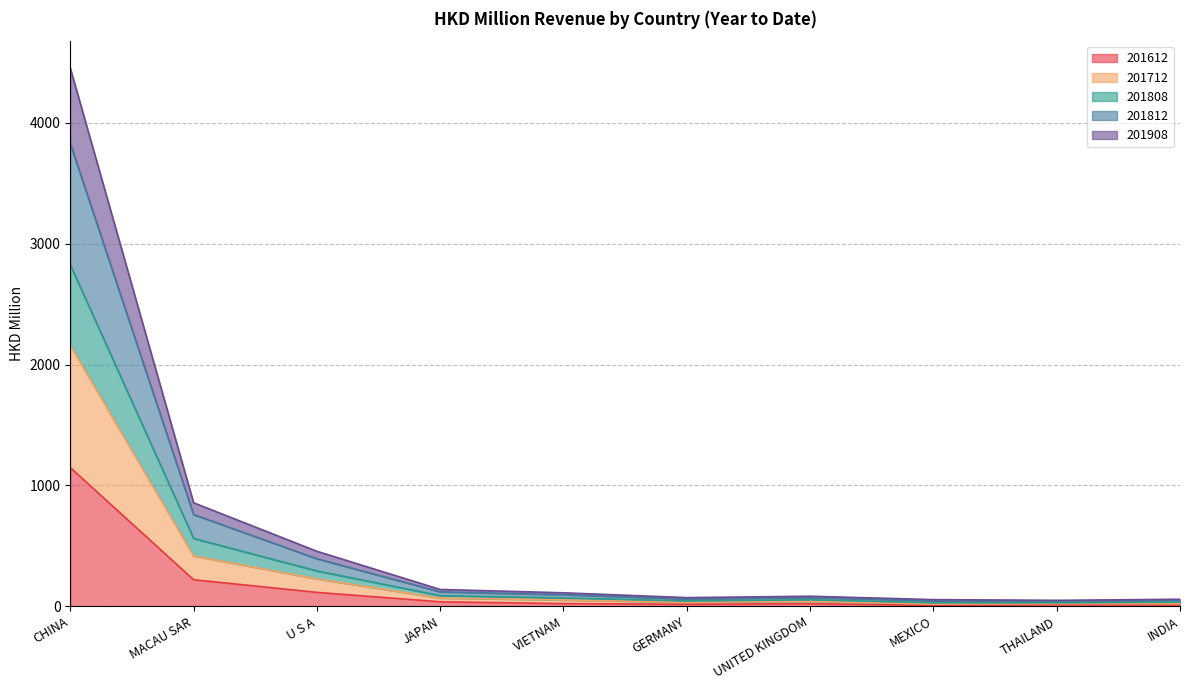

What is the label of the 8th point from the right?

U S A